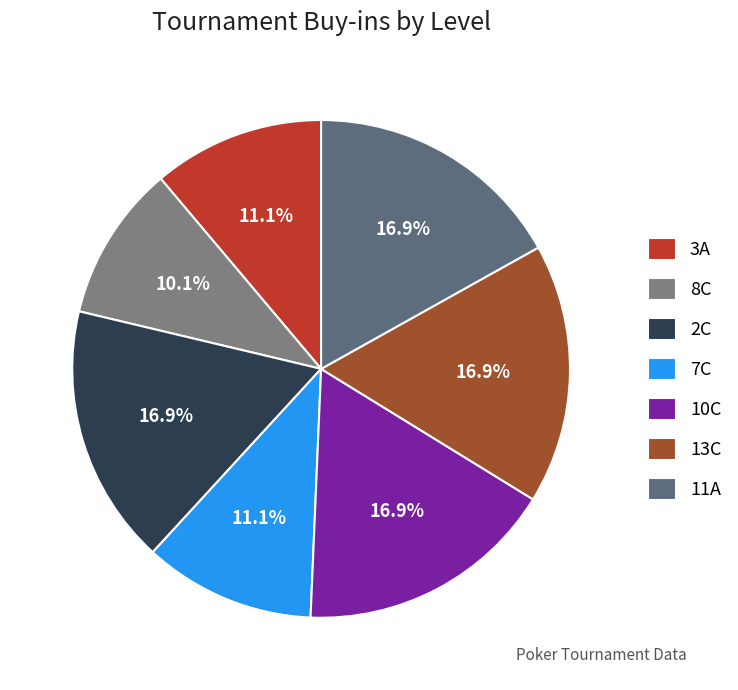

To the nearest percent, what portion does 11A represent?

17%